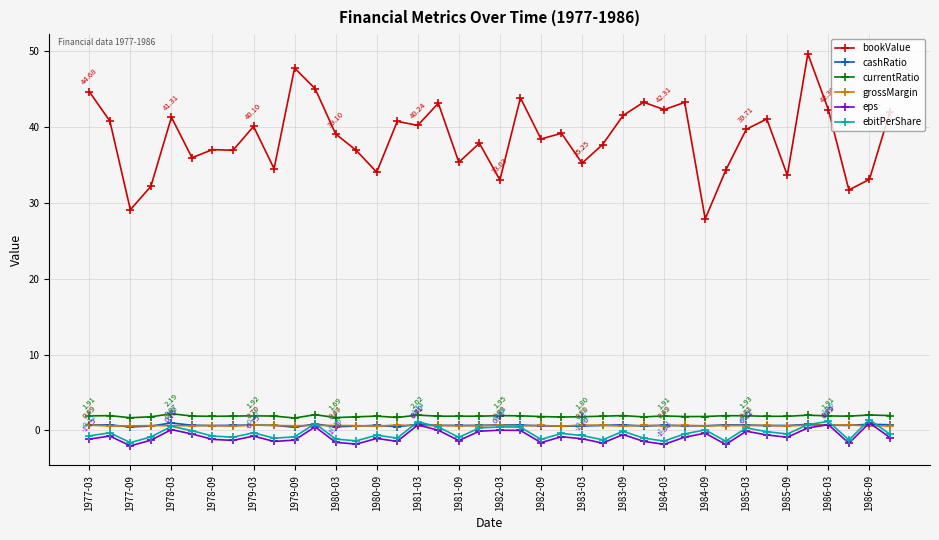

How many times do cashRatio and grossMargin cross each other?

20